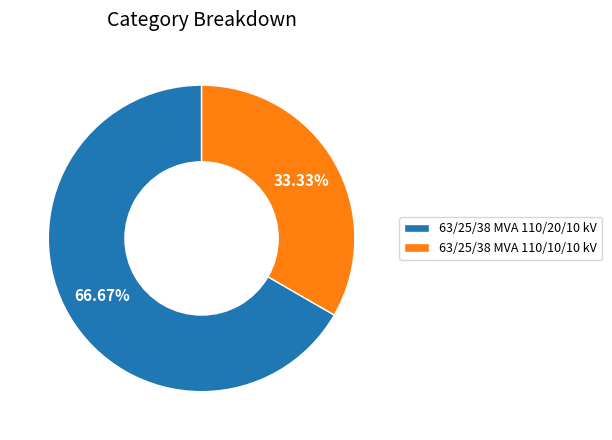

The 63/25/38 MVA 110/20/10 kV slice represents 67% of the pie. True or false?

True